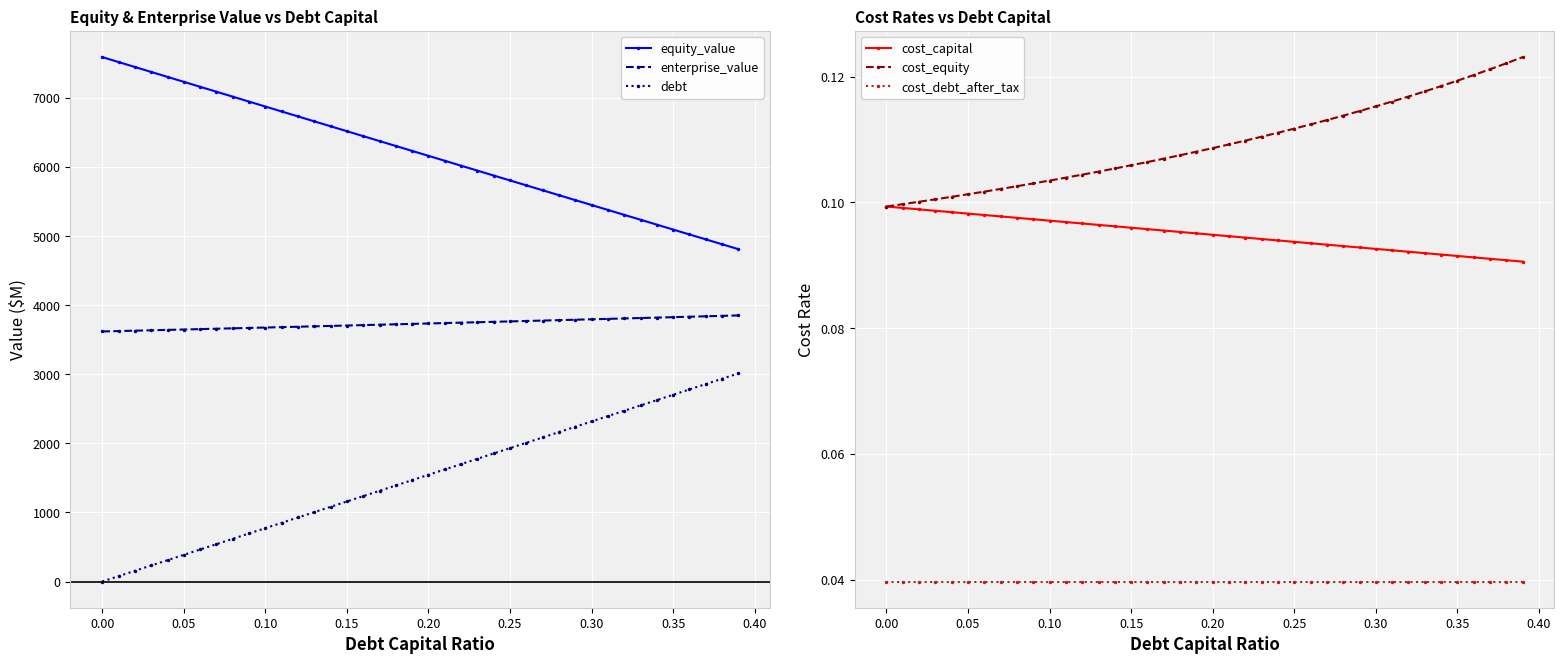

What is the sum of all debt values?

60250.1